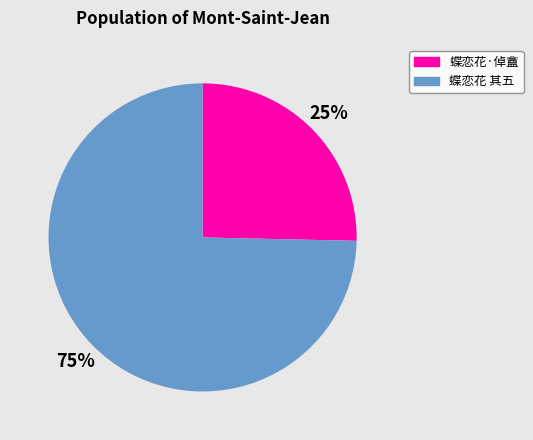

To the nearest percent, what is the average slice percentage?

50%